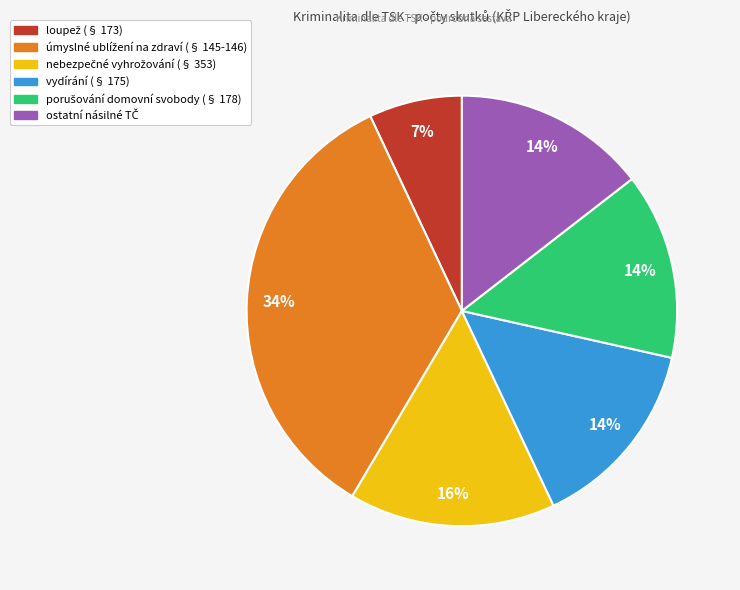

Is there any slice that represents more than half of the pie?

No